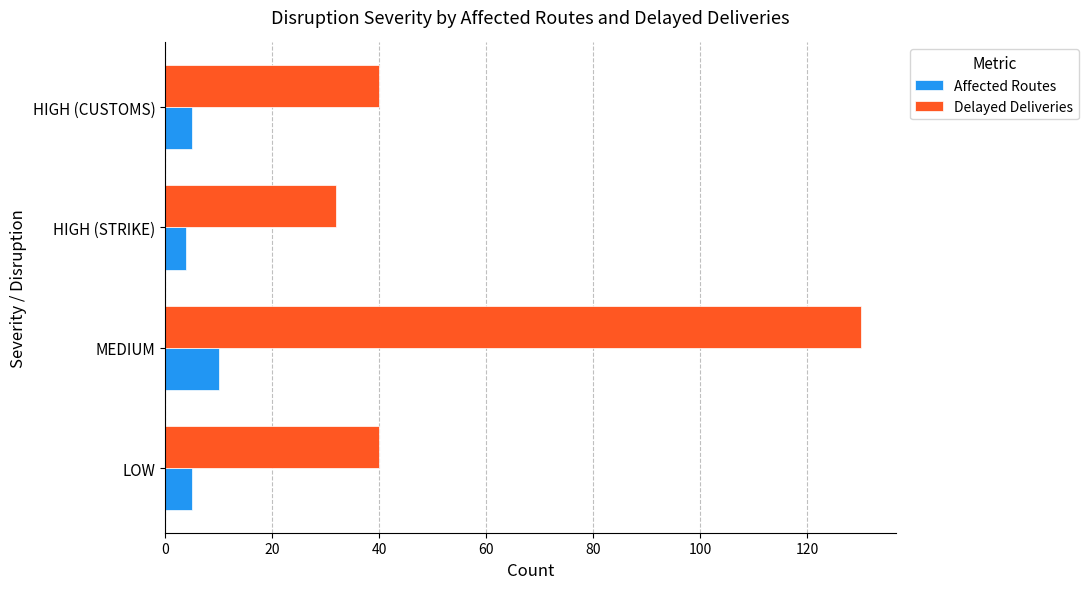

At which label does Affected Routes reach its peak?

MEDIUM